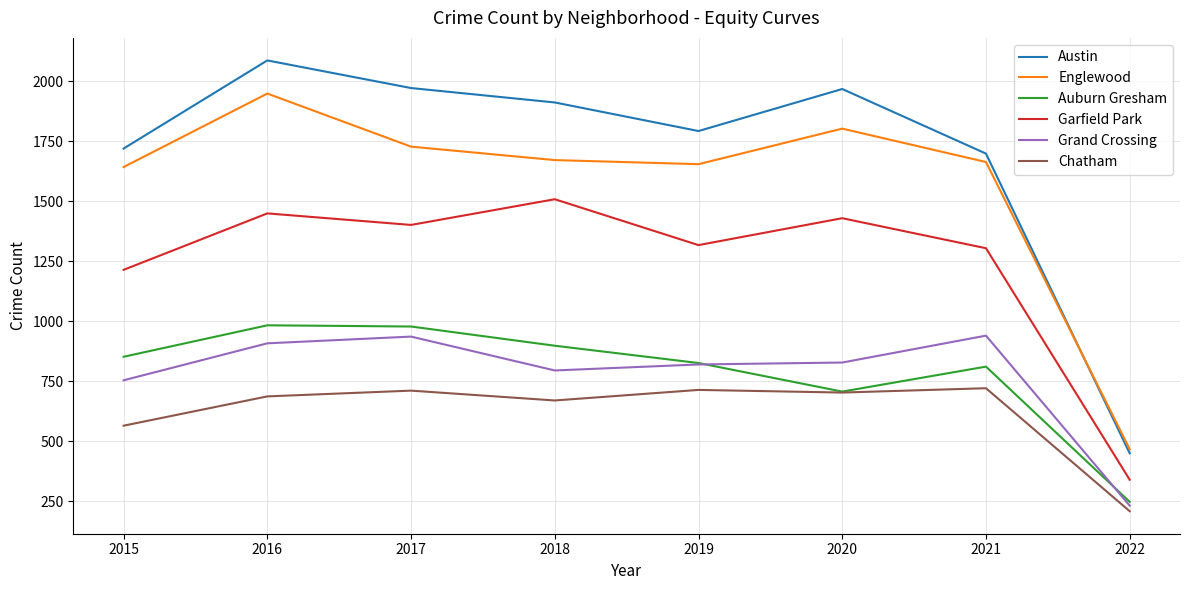

At 2017, list the series in order from smallest to largest.

Chatham, Grand Crossing, Auburn Gresham, Garfield Park, Englewood, Austin